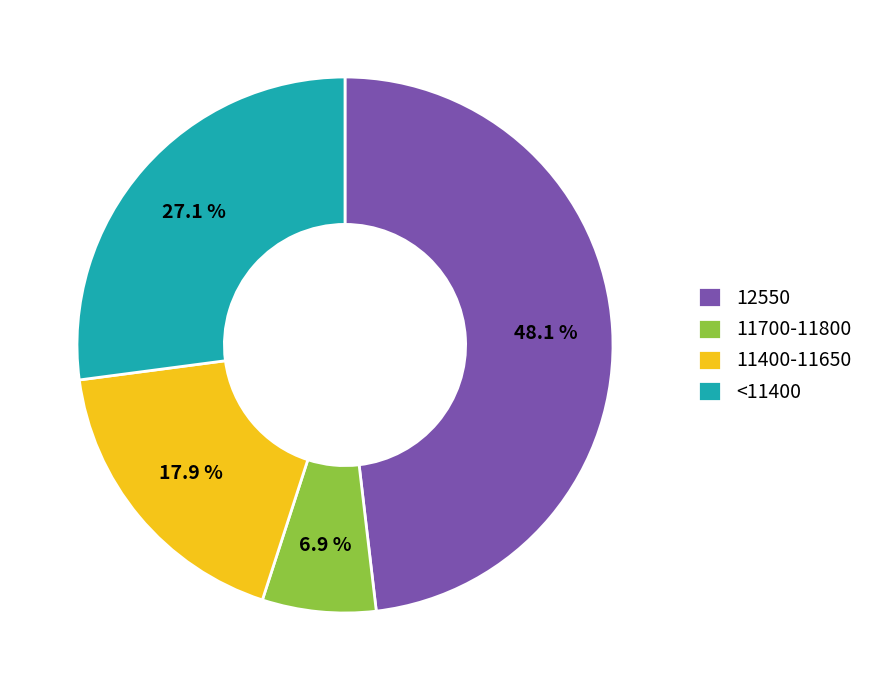

Rank the categories by value from lowest to highest.

11700-11800, 11400-11650, <11400, 12550